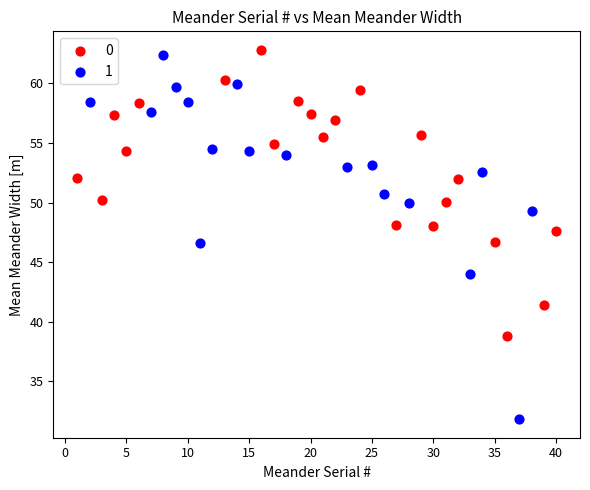

What are all the series names shown in the legend?

0, 1